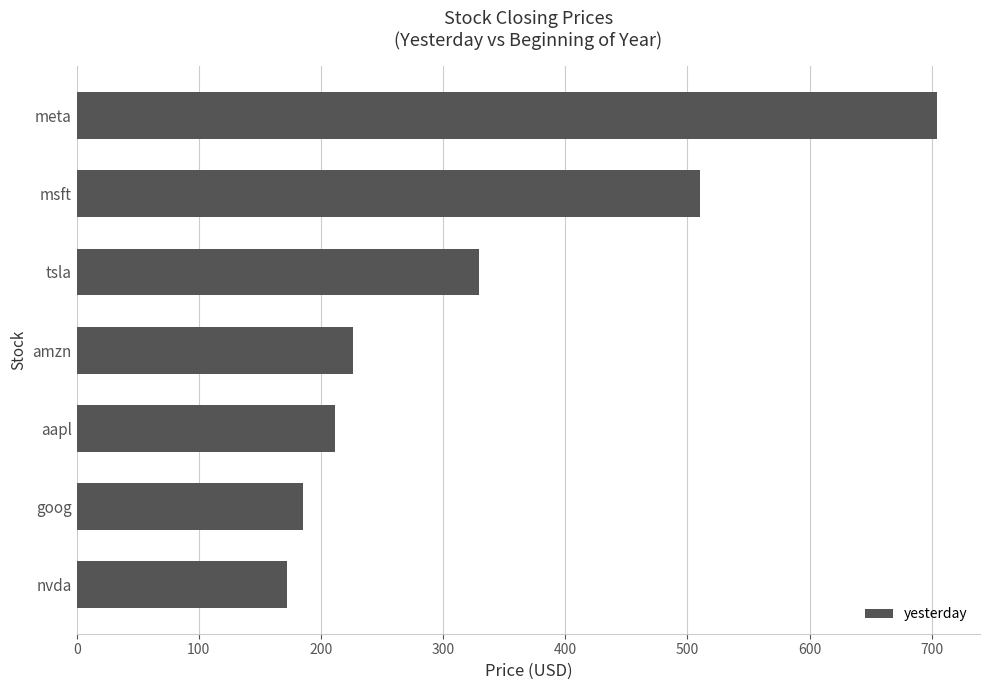

Read the value at tsla.

329.6